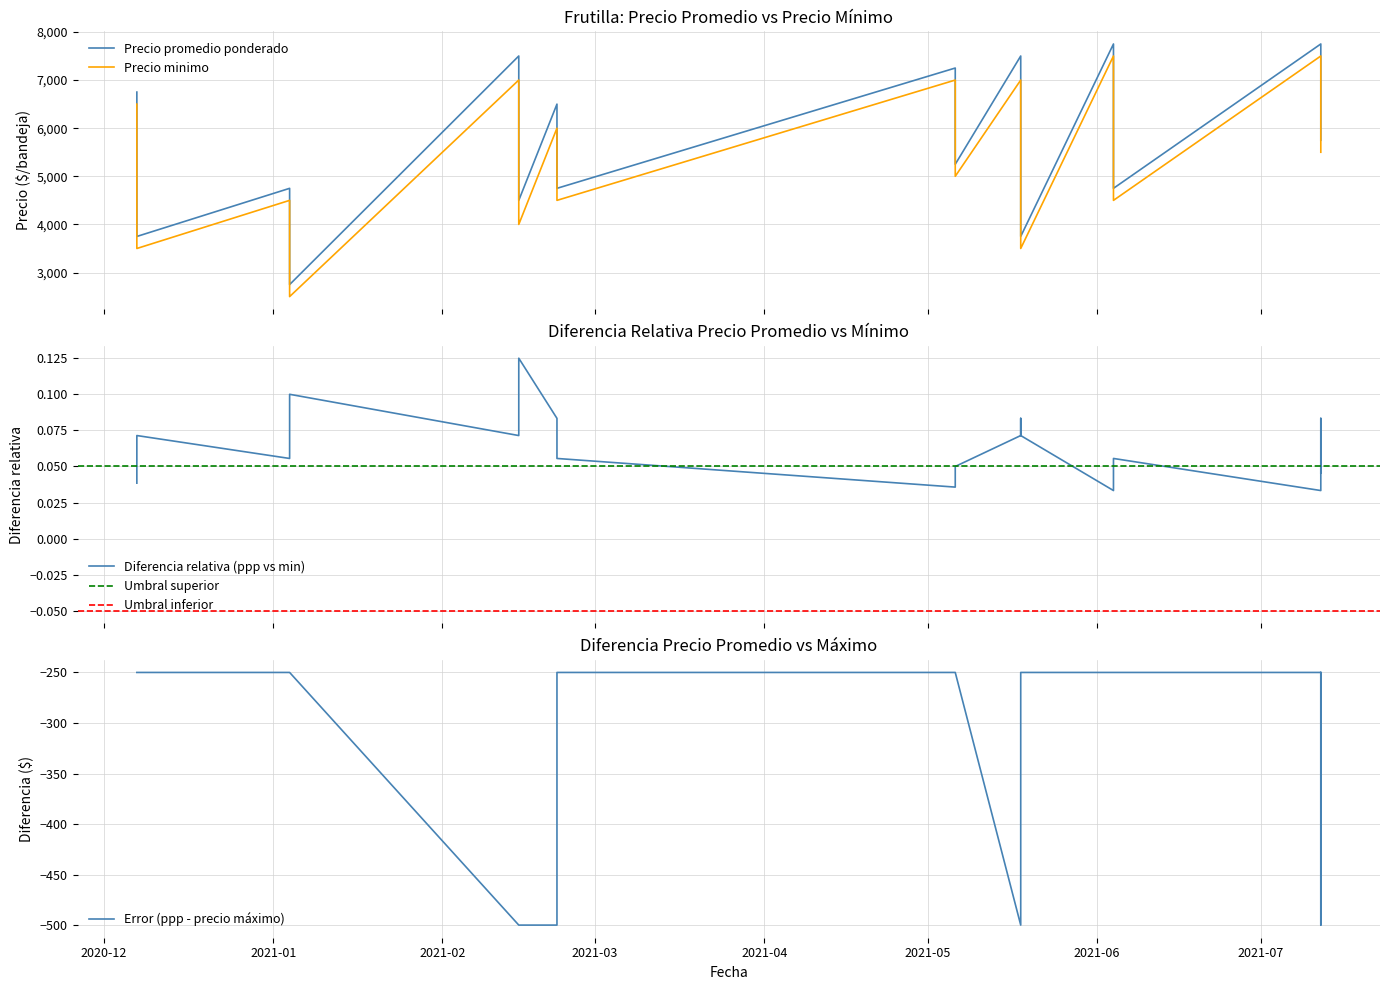

What is the total value across all series at 2020-12-07?

20250